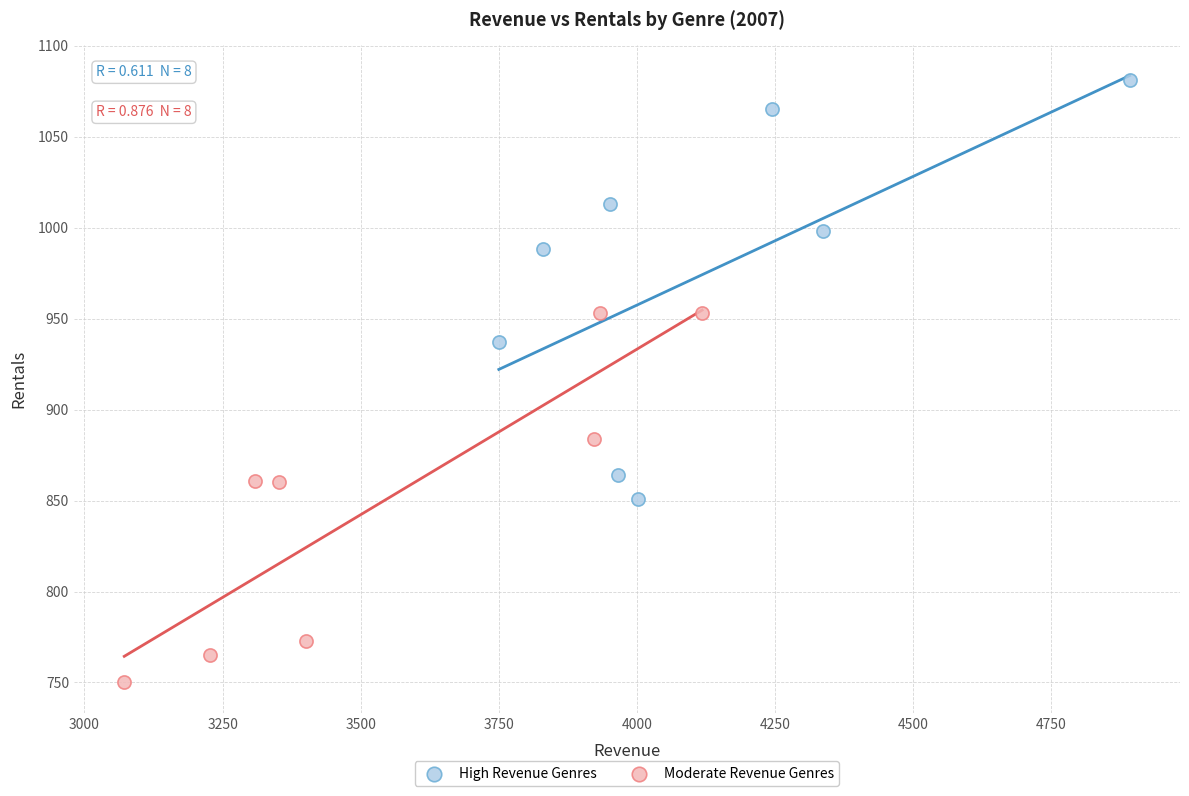

Which series has the widest spread of Y values?

High Revenue Genres